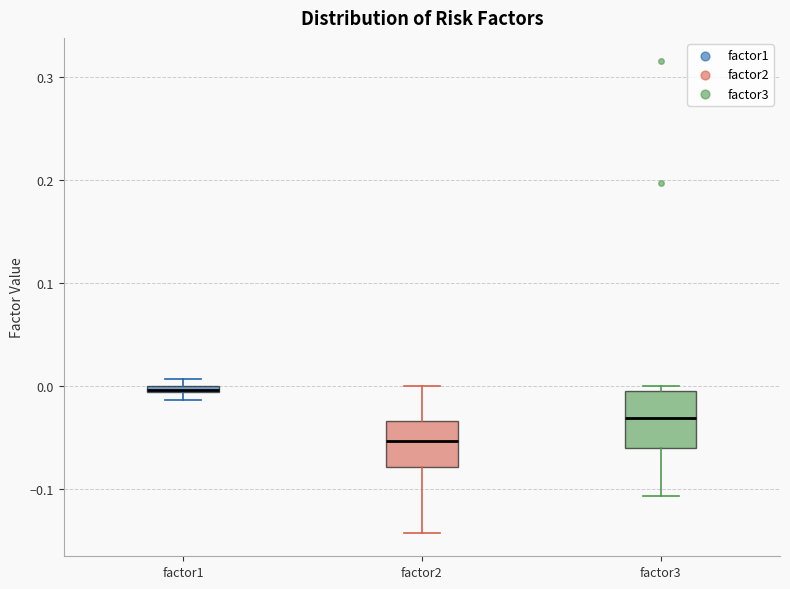

Where is the lower edge of the box for factor3 on the y-axis? The values are not printed on the chart, so give them approximately, as read against the axis.

-0.06